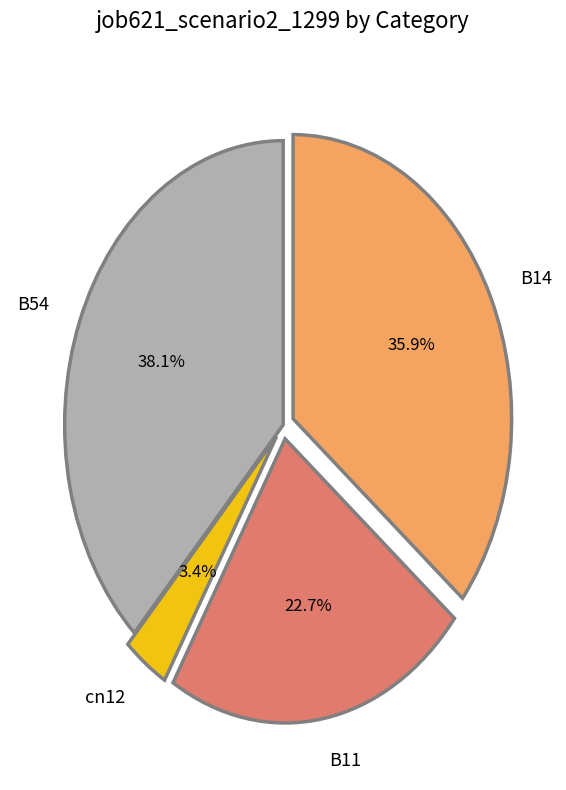

Which slice is the largest?

B54